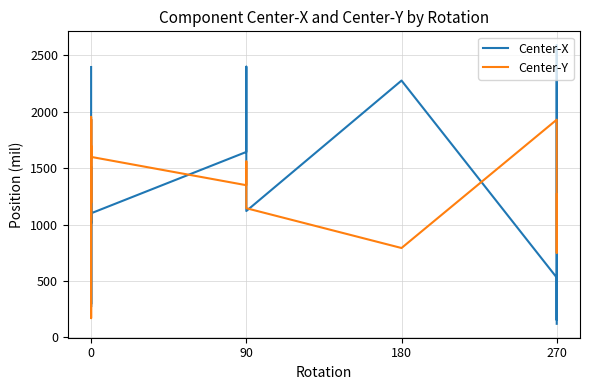

Reading left to right, extract all data points from this chart.

Center-X: 2397.0	1010.0	1931.9	735.0	270.0	745.0	1515.0	1243.0	295.0	1100.0	1100.0	1644.0	2245.0	2400.0	1120.0	2277.0	530.0	153.0	2590.0	120.0
Center-Y: 1042.0	1933.0	1300.0	170.0	365.0	365.0	1955.0	1772.0	1194.0	1700.0	1600.0	1349.0	1446.0	1559.0	1145.0	792.0	1930.0	1930.0	750.0	1270.0